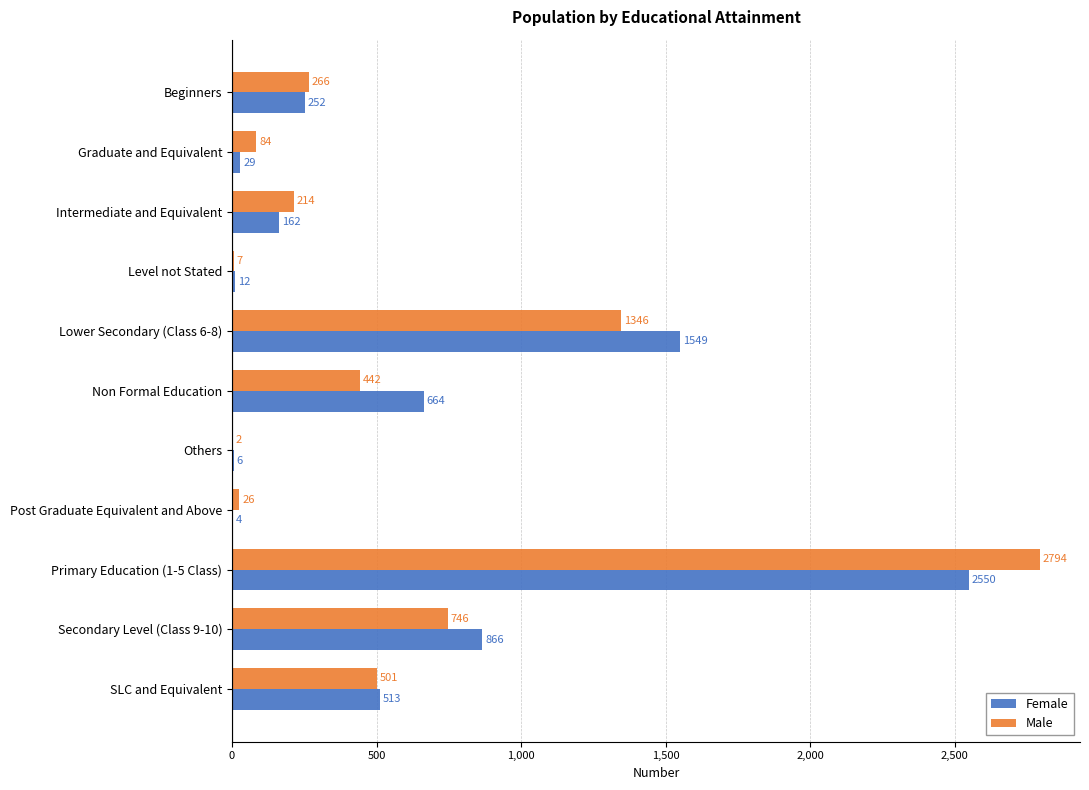

What is the total value across all series at Secondary Level (Class 9-10)?

1612